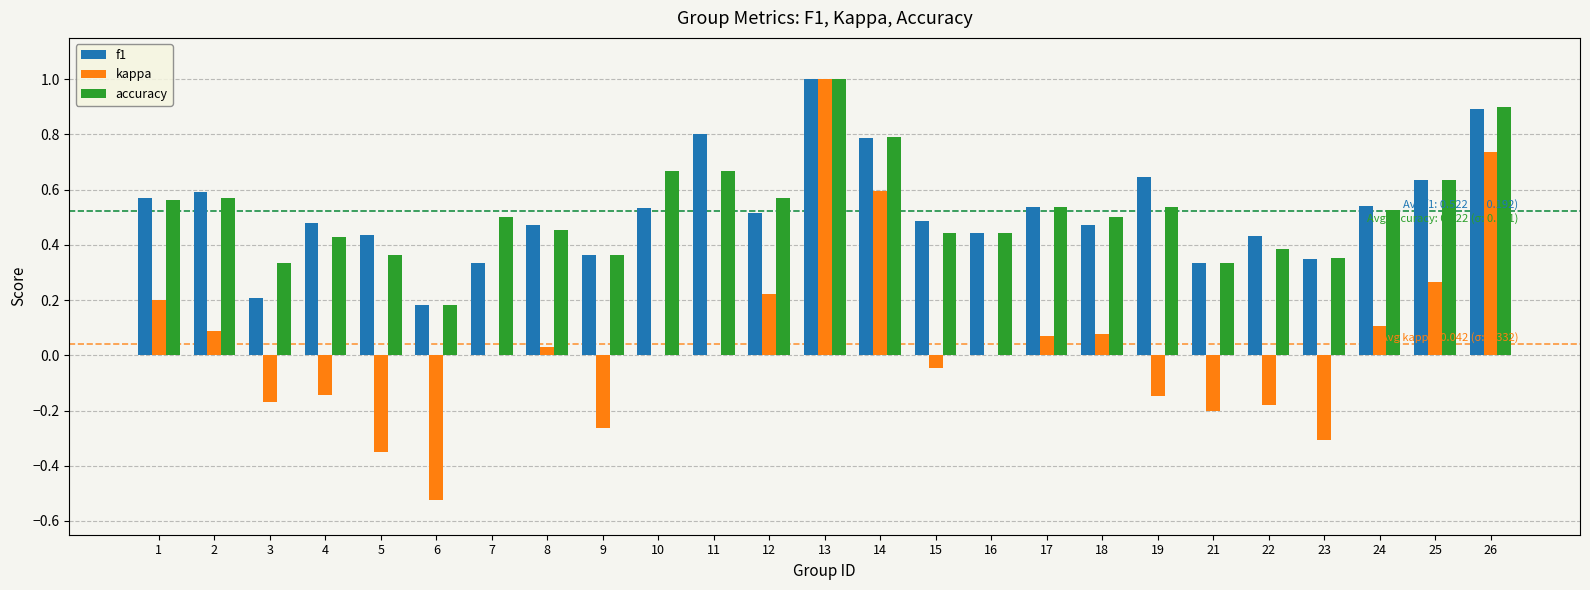

Is the value of f1 at 17 greater than the value of kappa at 13?

No